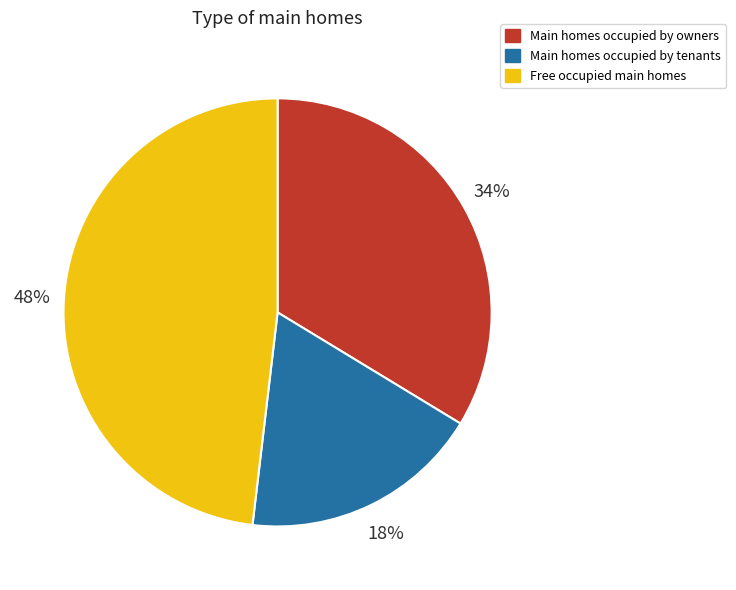

True or false: Free occupied main homes accounts for 56% of the total.

False